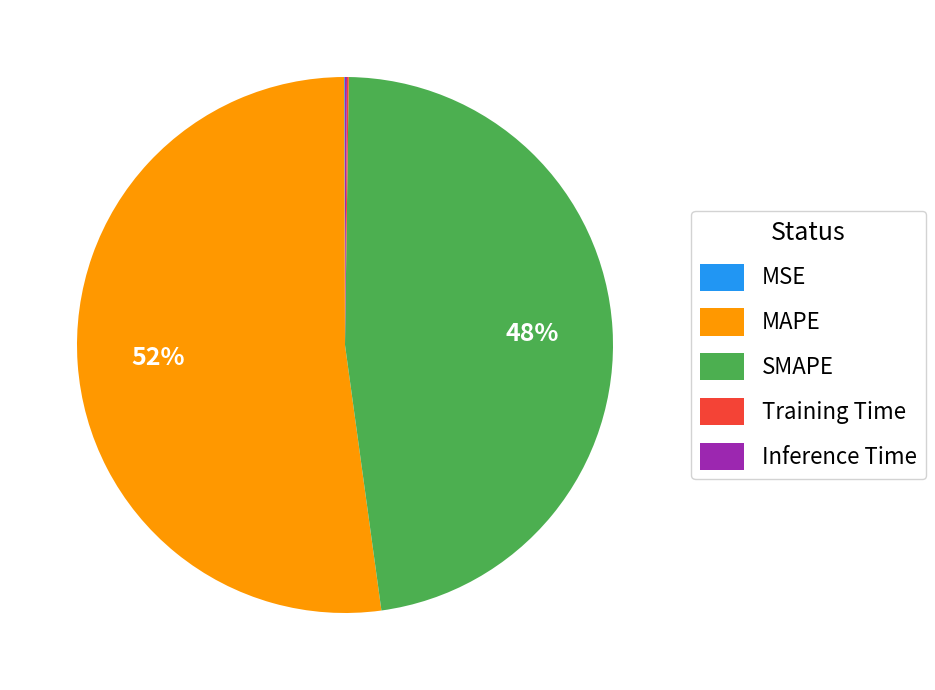

What is the largest slice in the pie chart?

MAPE